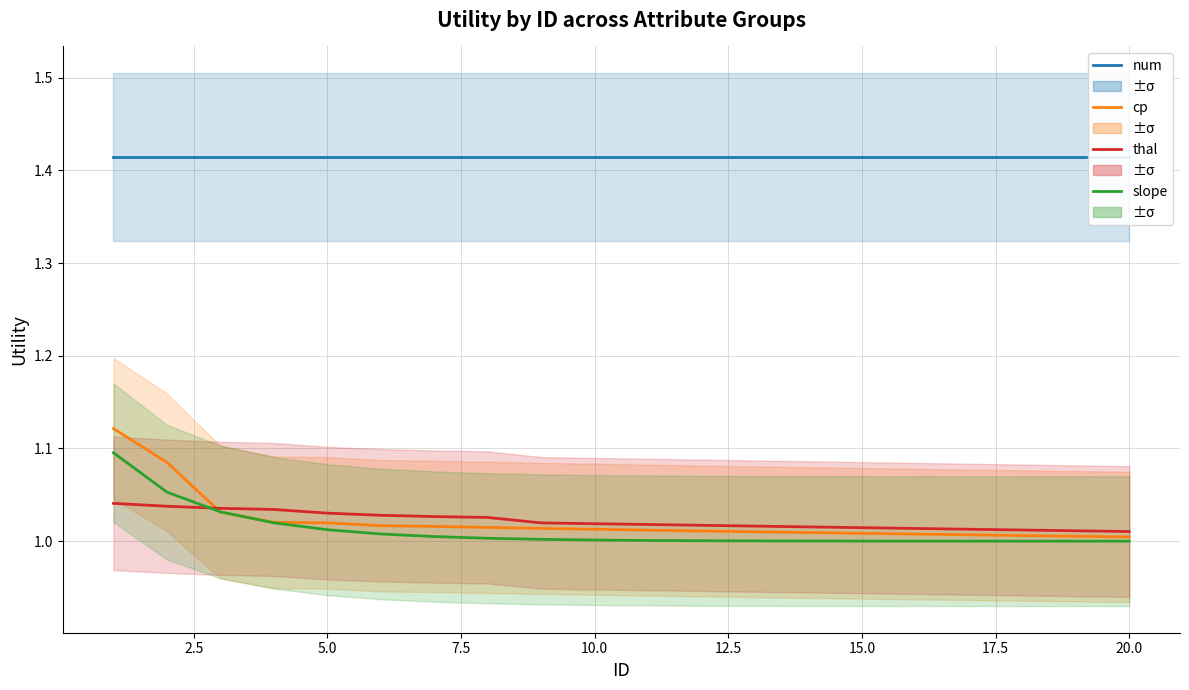

Where is slope nearest to the value 1?

20.0